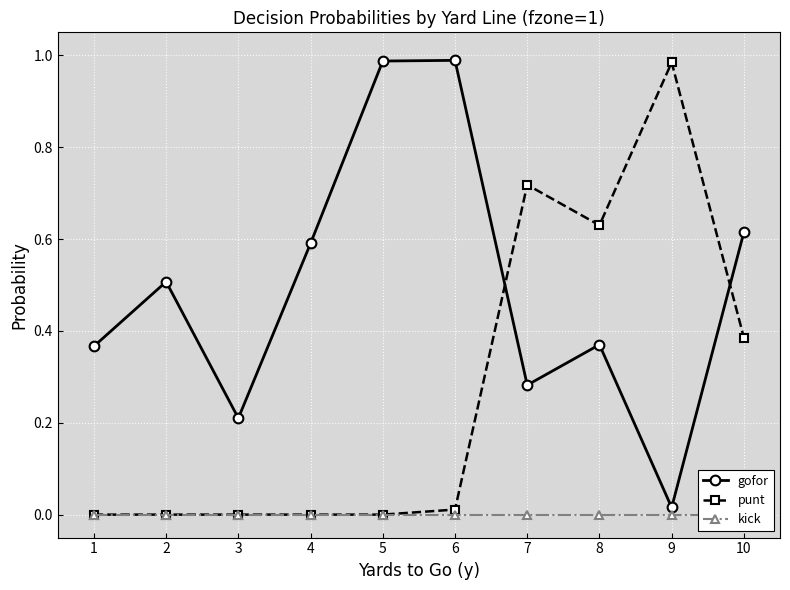

The value of punt at 2 is 0.7. True or false?

False